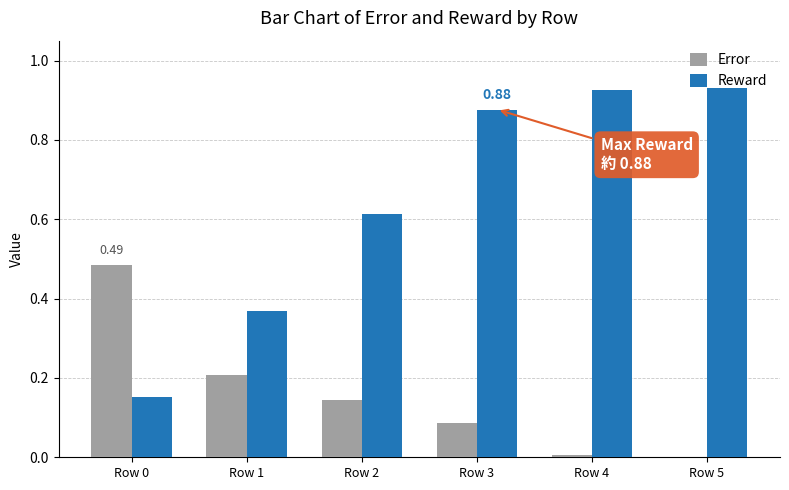

What is the sum of the Reward values at Row 3 and Row 0?

1.0